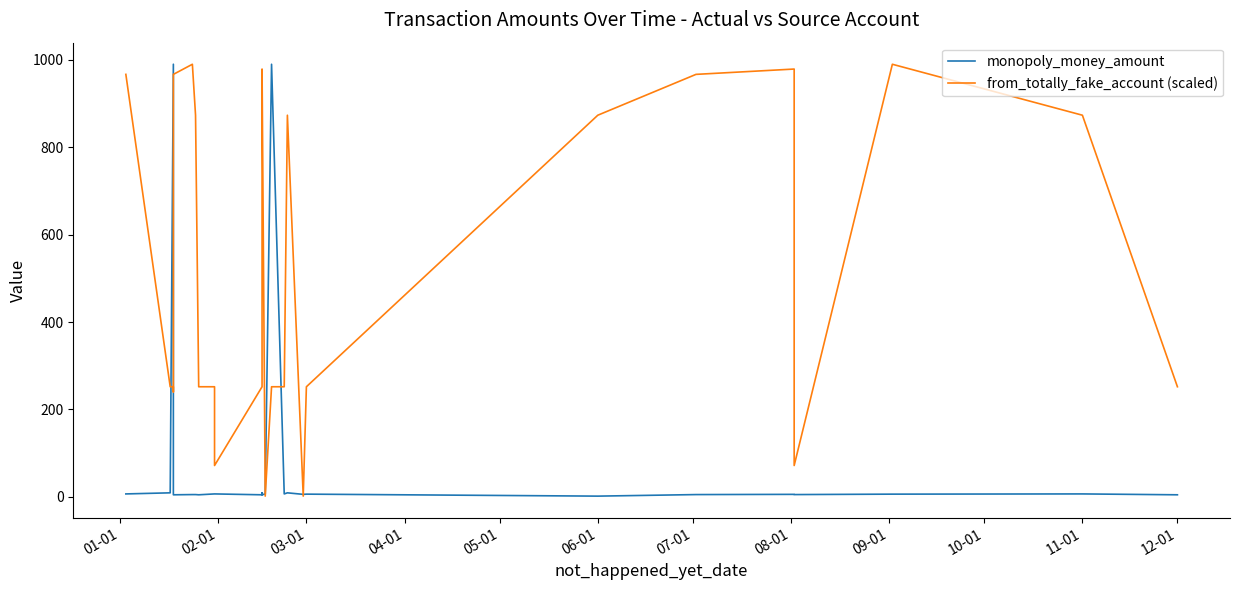

Which series ends up on top after the final intersection of from_totally_fake_account (scaled) and monopoly_money_amount?

from_totally_fake_account (scaled)